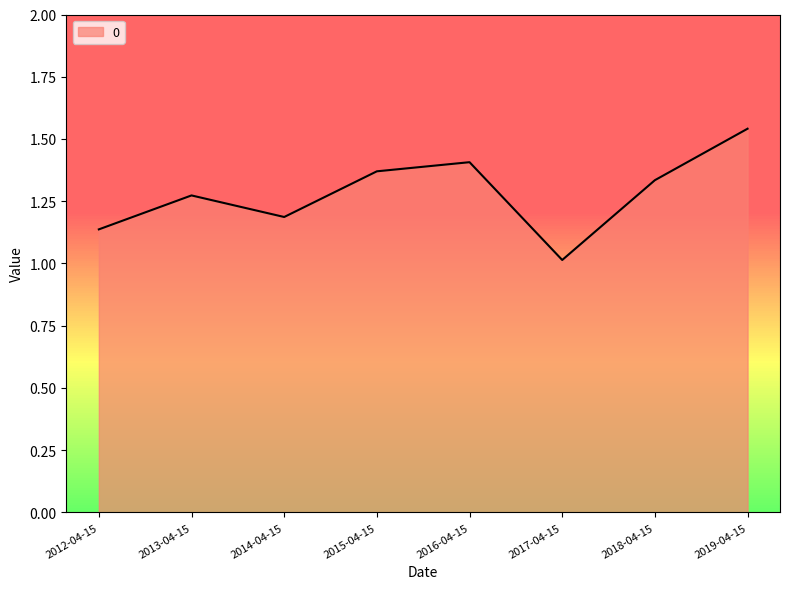

What is the difference between the maximum and minimum values?

0.5